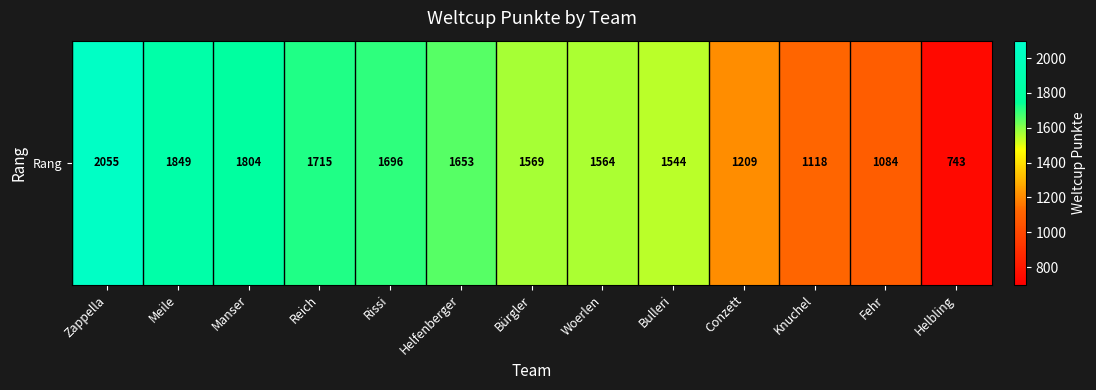

Rank the categories by value from lowest to highest.

Helbling, Fehr, Knuchel, Conzett, Bulleri, Woerlen, Bürgler, Helfenberger, Rissi, Reich, Manser, Meile, Zappella